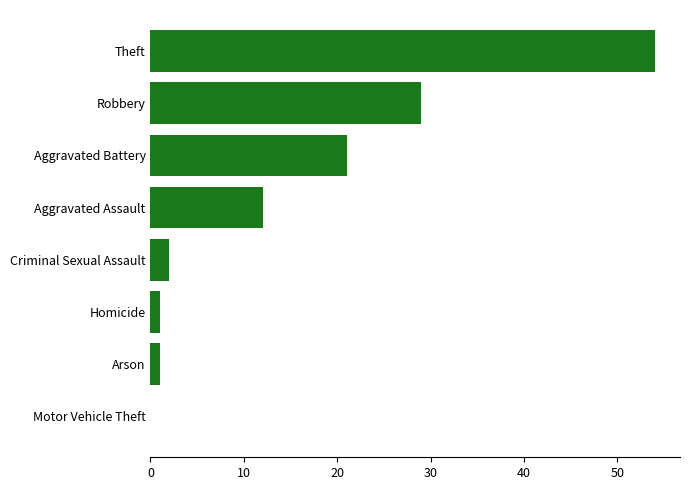

Reading bottom to top, transcribe all the data shown in this chart.

Motor Vehicle Theft=0	Arson=1	Homicide=1	Criminal Sexual Assault=2	Aggravated Assault=12	Aggravated Battery=21	Robbery=29	Theft=54